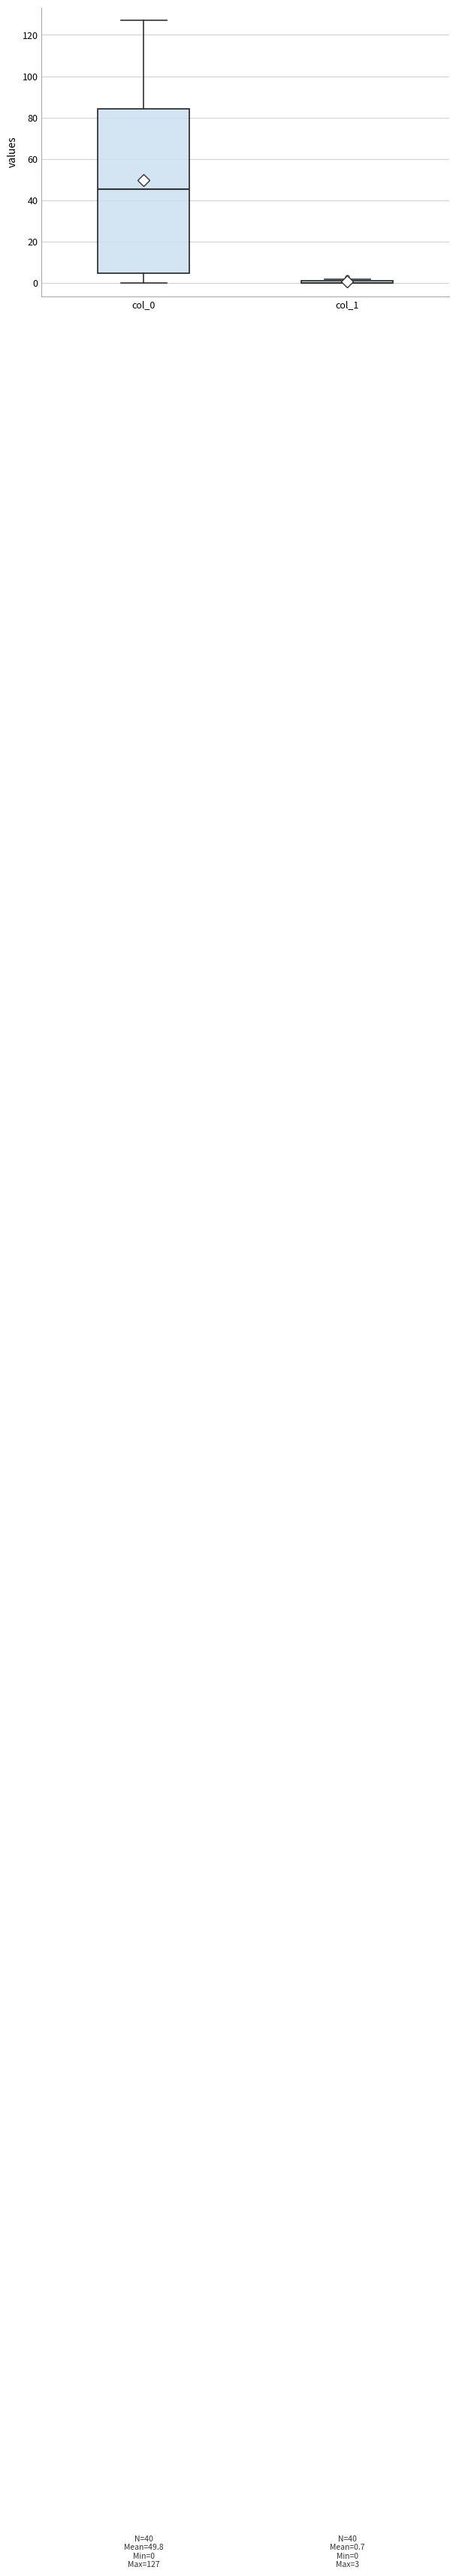

Comparing the boxes themselves (not the whiskers), which one is the tallest?

col_0